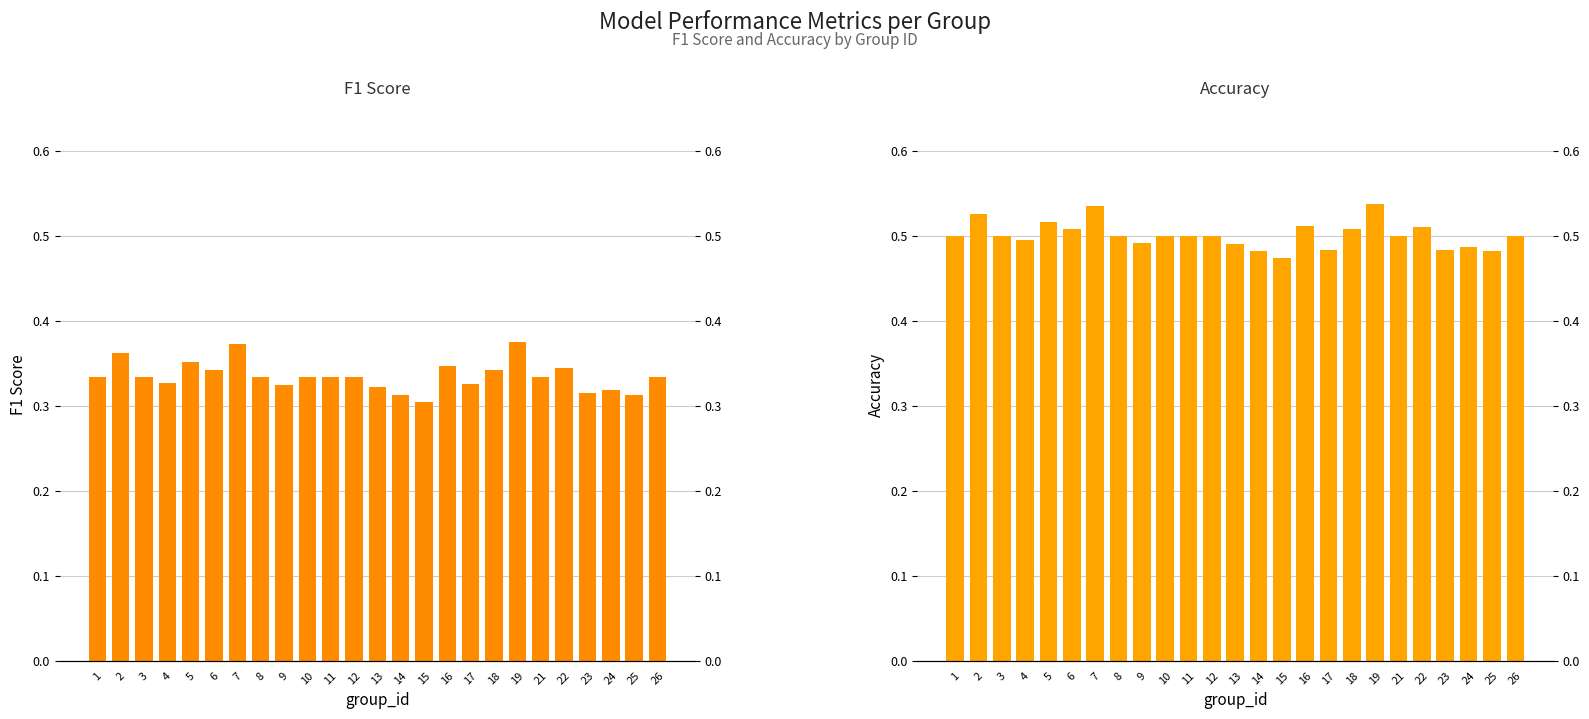

Reading left to right, extract all data points from this chart.

f1: 0.3	0.4	0.3	0.3	0.4	0.3	0.4	0.3	0.3	0.3	0.3	0.3	0.3	0.3	0.3	0.3	0.3	0.3	0.4	0.3	0.3	0.3	0.3	0.3	0.3
accuracy: 0.5	0.5	0.5	0.5	0.5	0.5	0.5	0.5	0.5	0.5	0.5	0.5	0.5	0.5	0.5	0.5	0.5	0.5	0.5	0.5	0.5	0.5	0.5	0.5	0.5